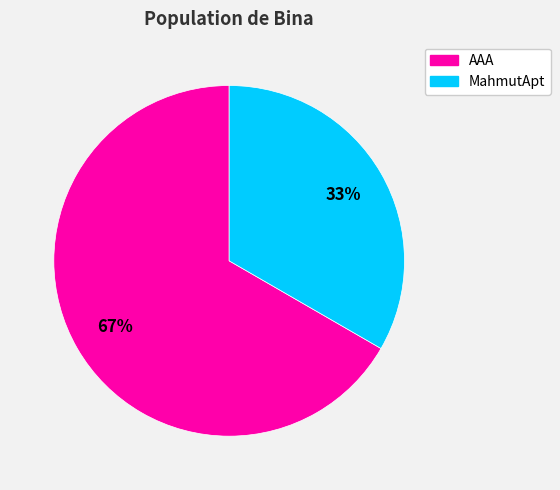

The AAA slice represents 61% of the pie. True or false?

False